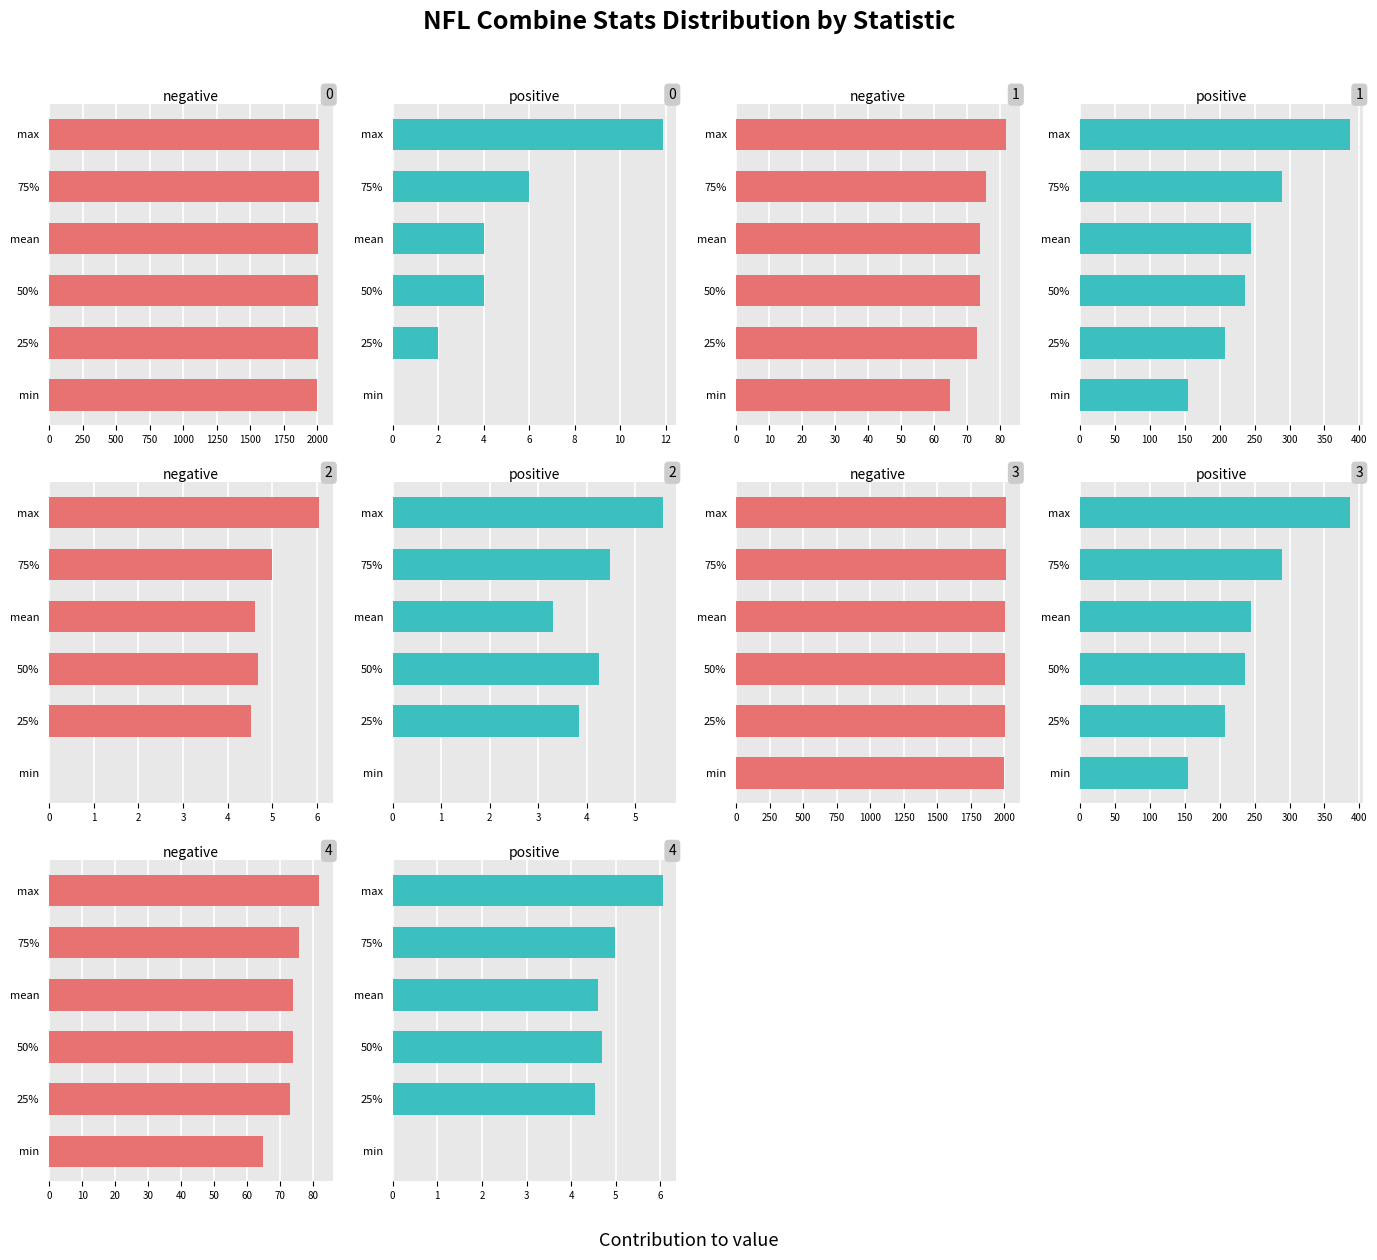

How many groups of bars are there?

6